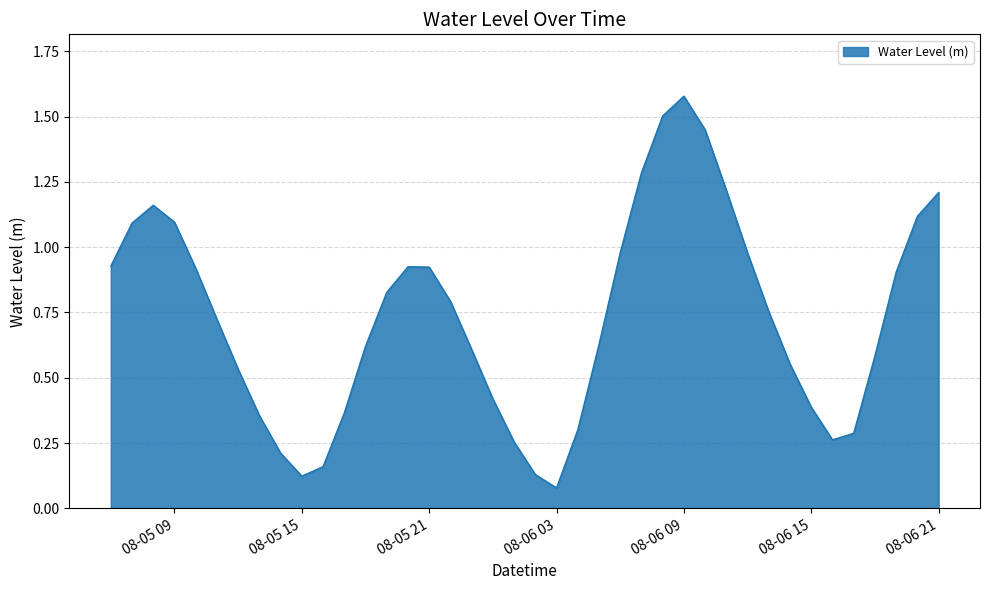

What is the difference between the maximum and minimum values?

1.5